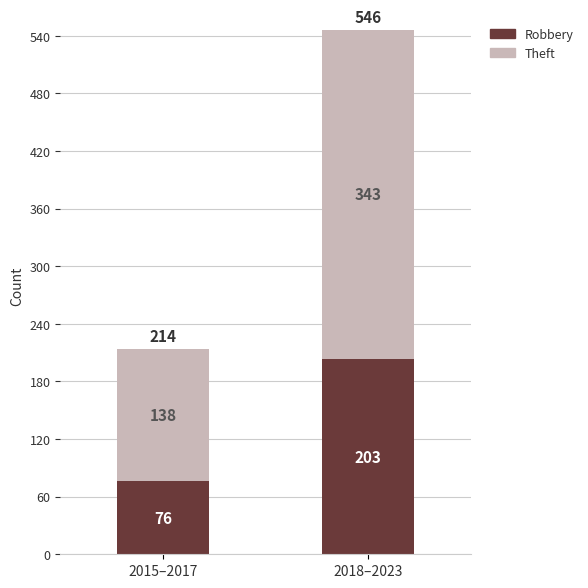

The value of Robbery at 2018–2023 is 203. True or false?

True